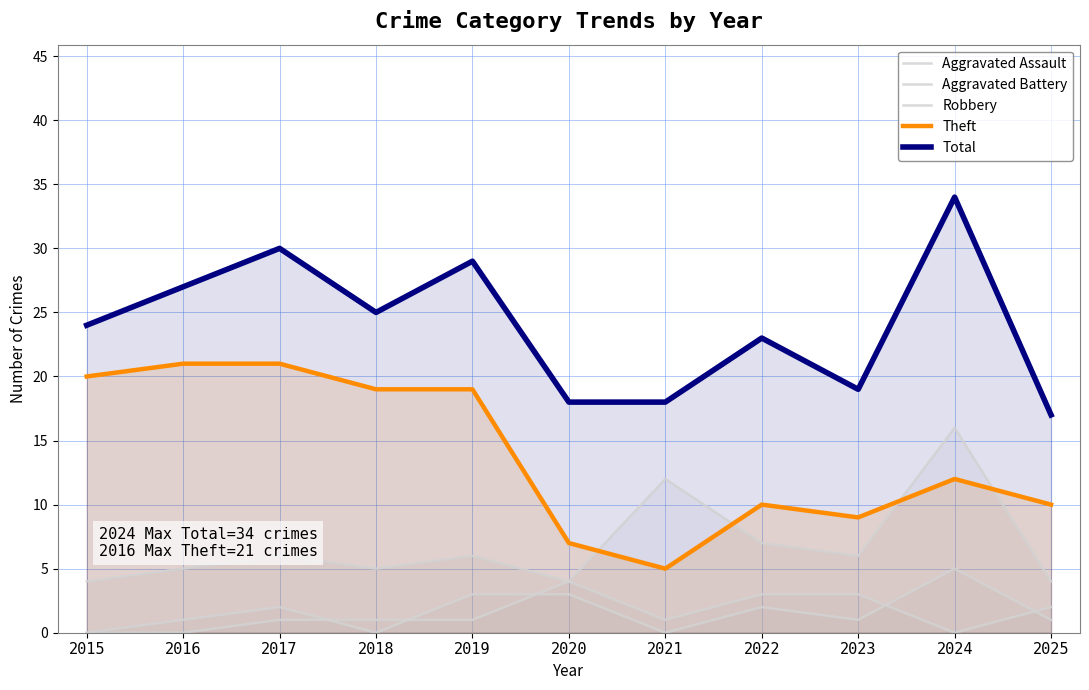

What is the average value of the Aggravated Assault series?

2